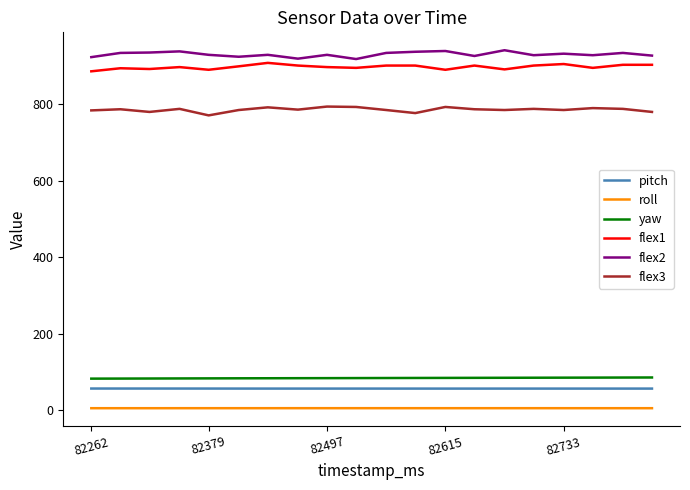

What is the highest value of the yaw series?

86.1